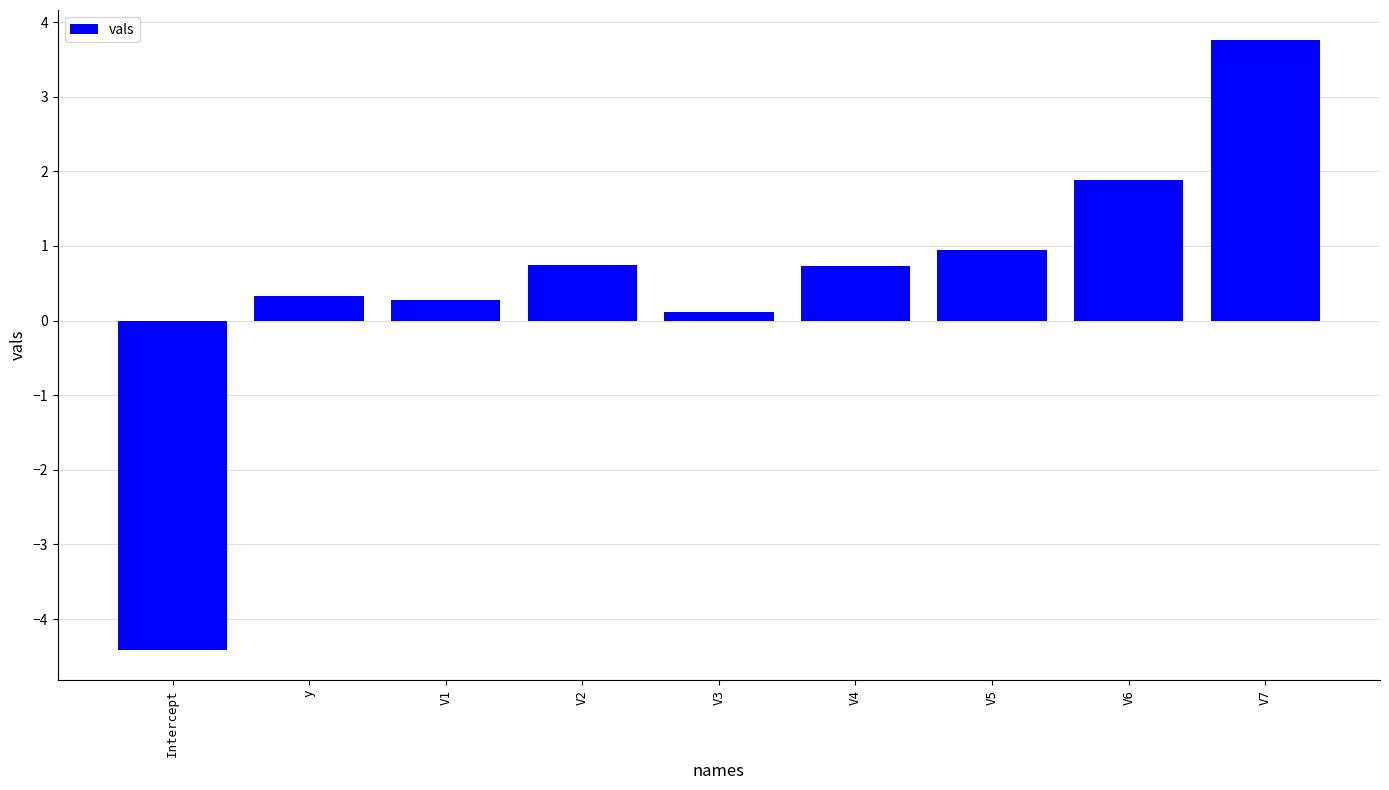

Between V4 and V6, which is larger?

V6